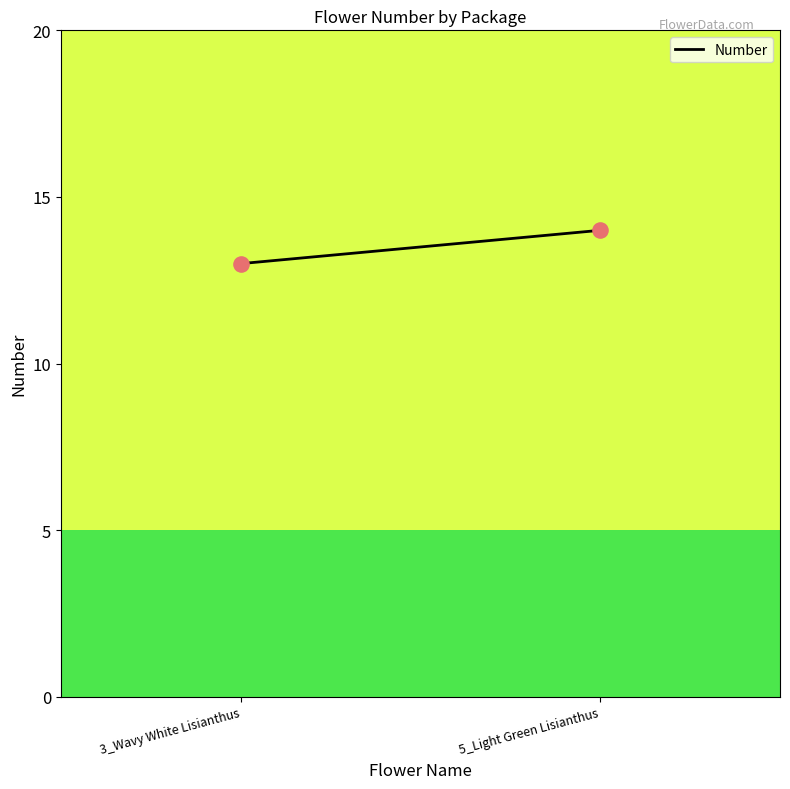

What is the average Y value?

14